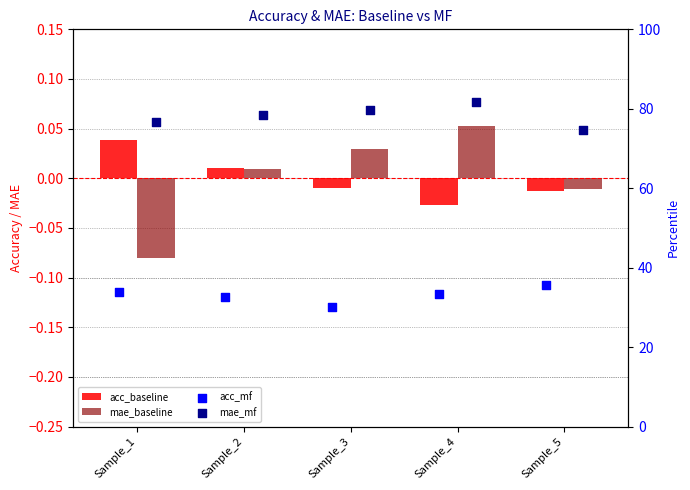

At how many categories does at least one series exceed 52?

5